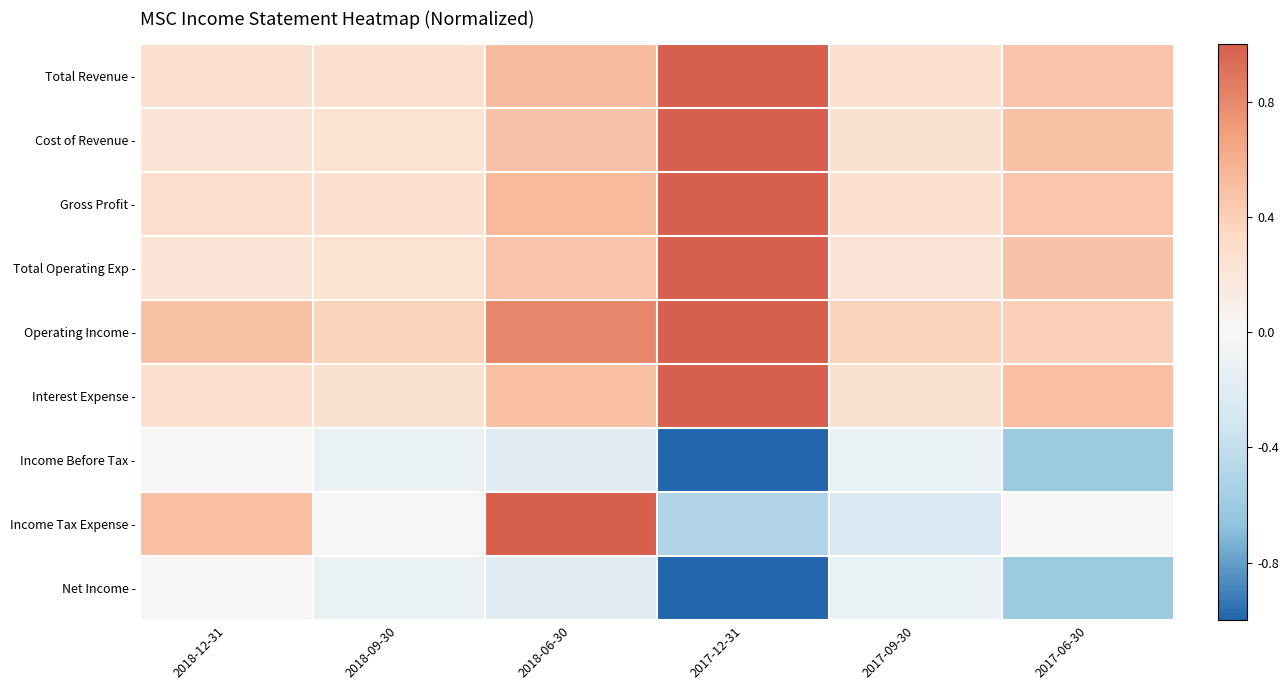

What is the total value across all series at 2017-06-30?

1.6